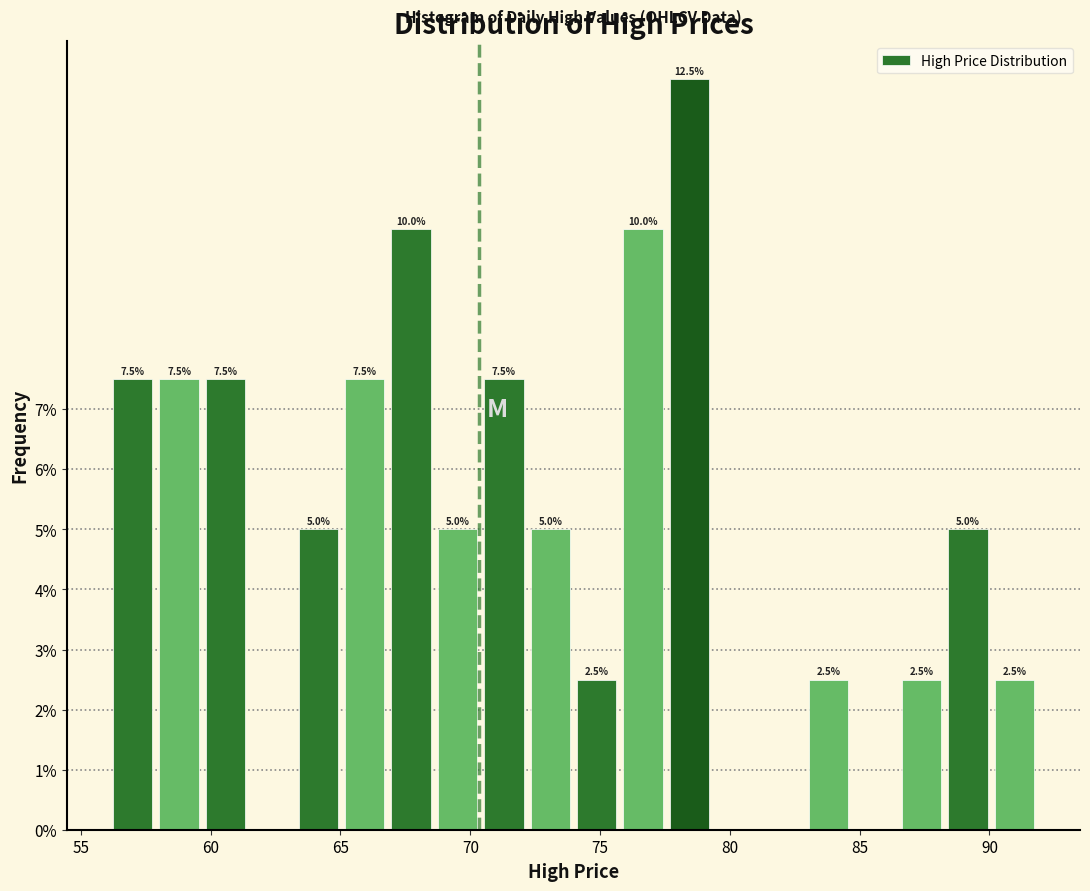

Around what value on the x-axis is the tallest bar? Give the approximate position of its centre, as read against the axis.

78.5